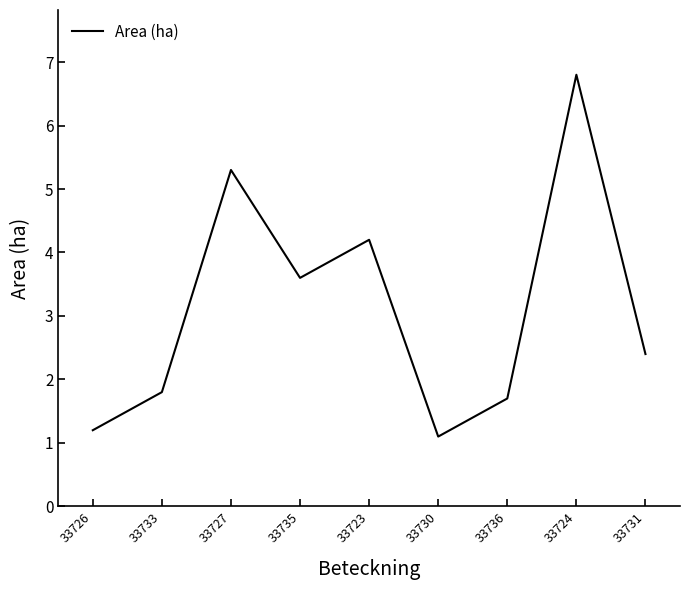

What position from the right is 33731?

1